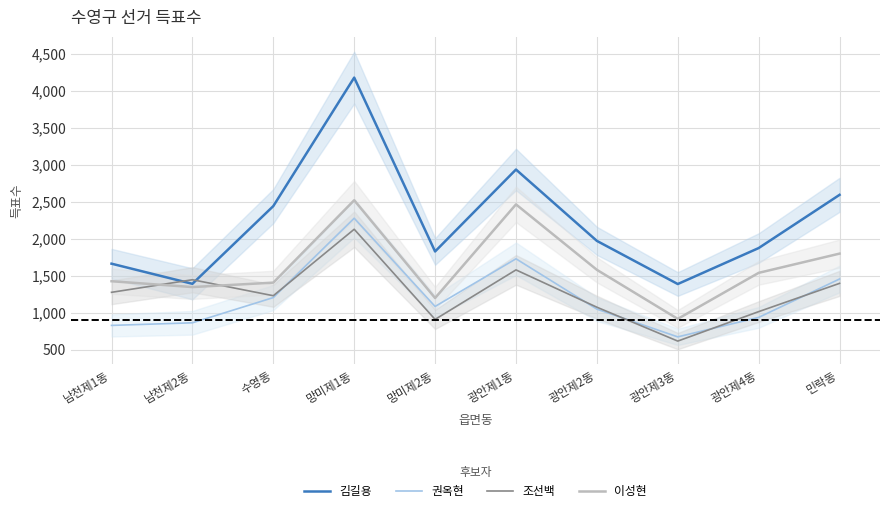

List the labels in order of 권옥현 value, smallest first.

광안제3동, 남천제1동, 남천제2동, 광안제4동, 광안제2동, 망미제2동, 수영동, 민락동, 광안제1동, 망미제1동